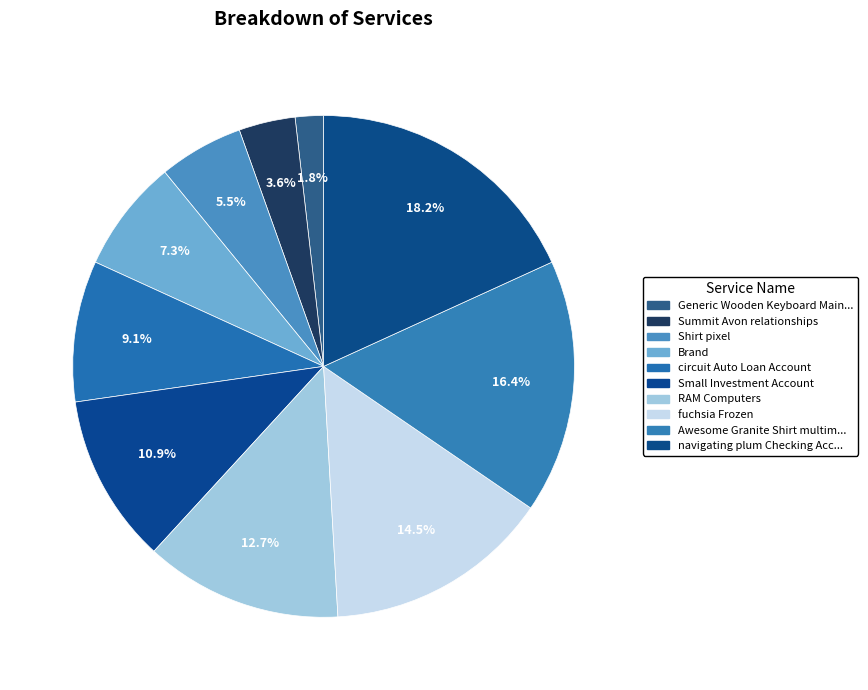

Count the number of slices in the pie.

10